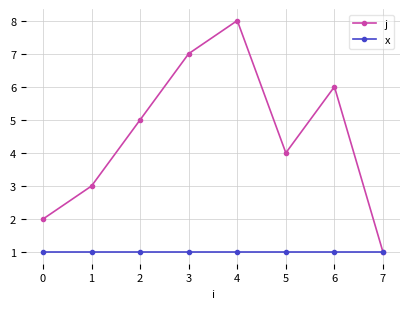

Rank the categories by j value from lowest to highest.

7, 0, 1, 5, 2, 6, 3, 4